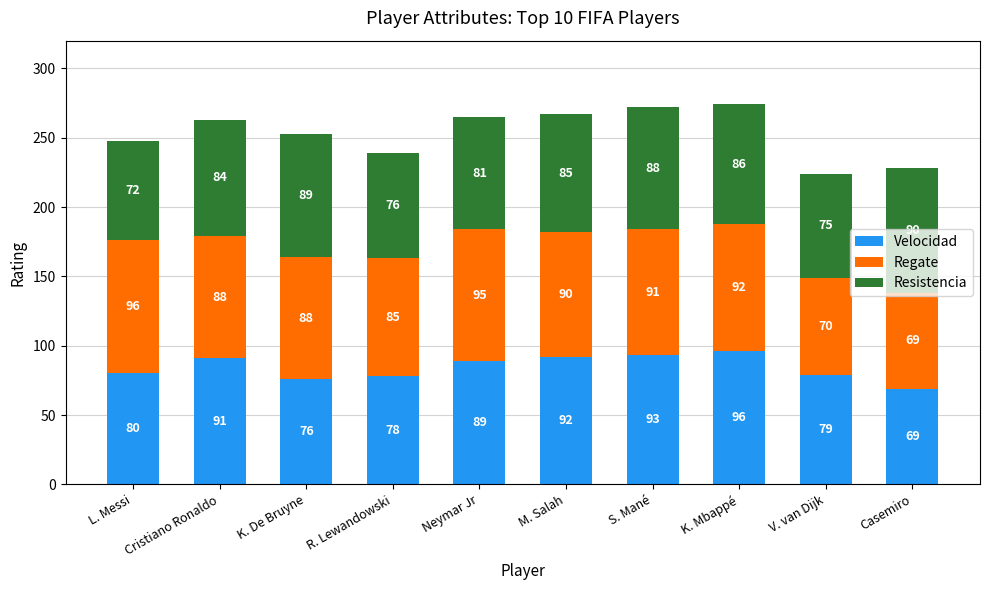

At which category is the sum across all series the highest?

K. Mbappé